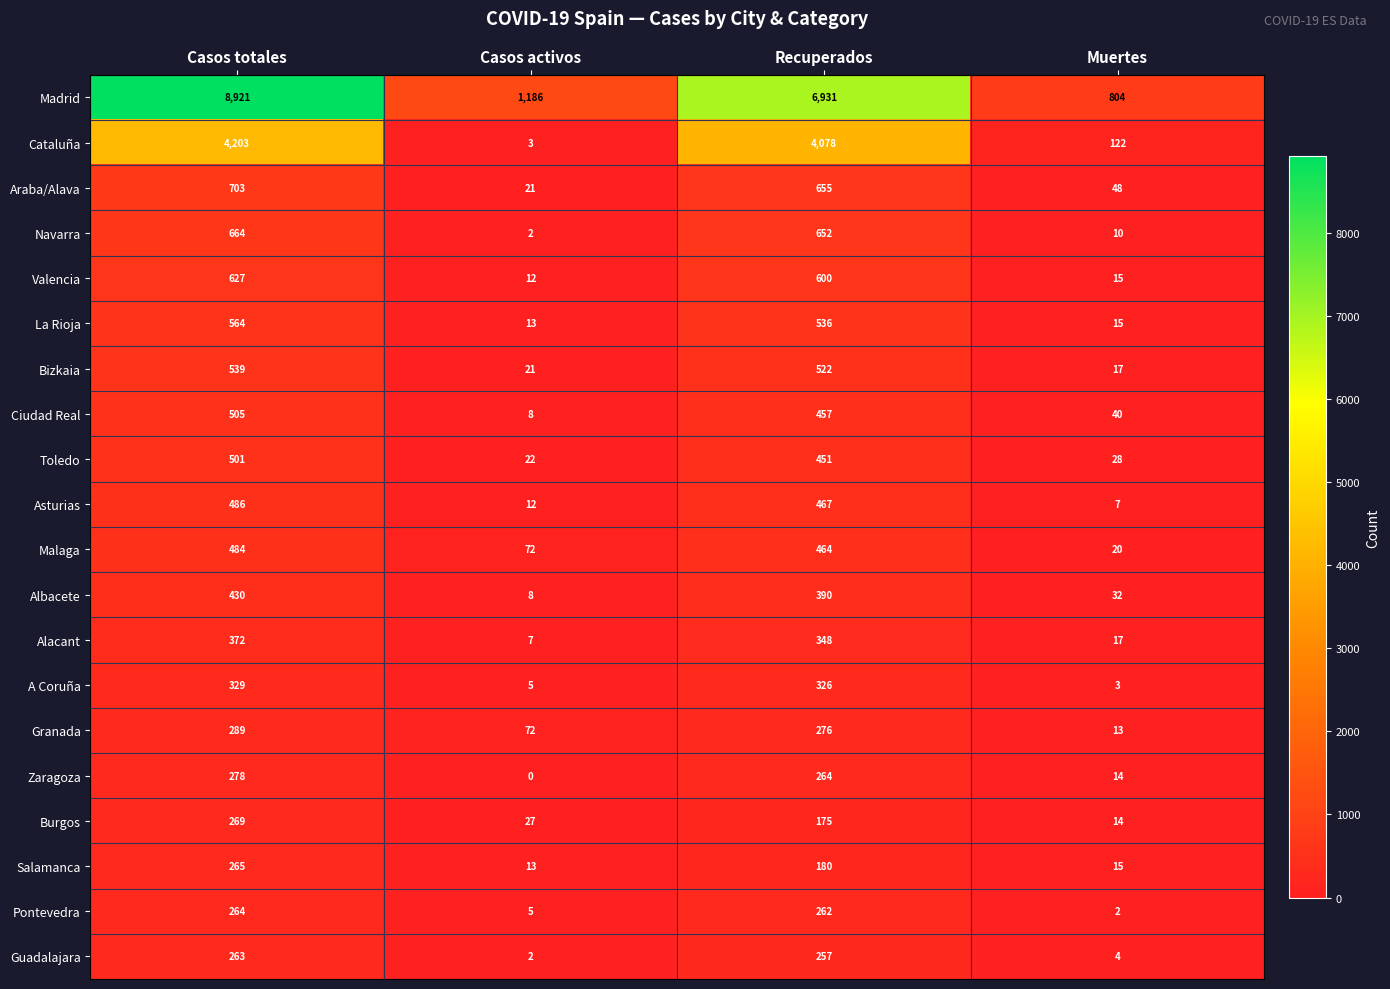

Which series has the largest range (max minus min)?

Madrid